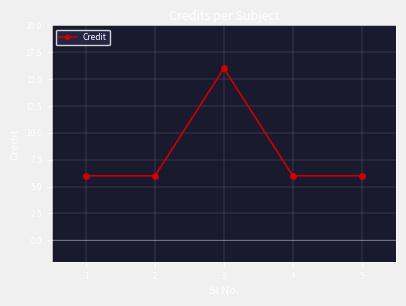

The value at 1 is 6. True or false?

True